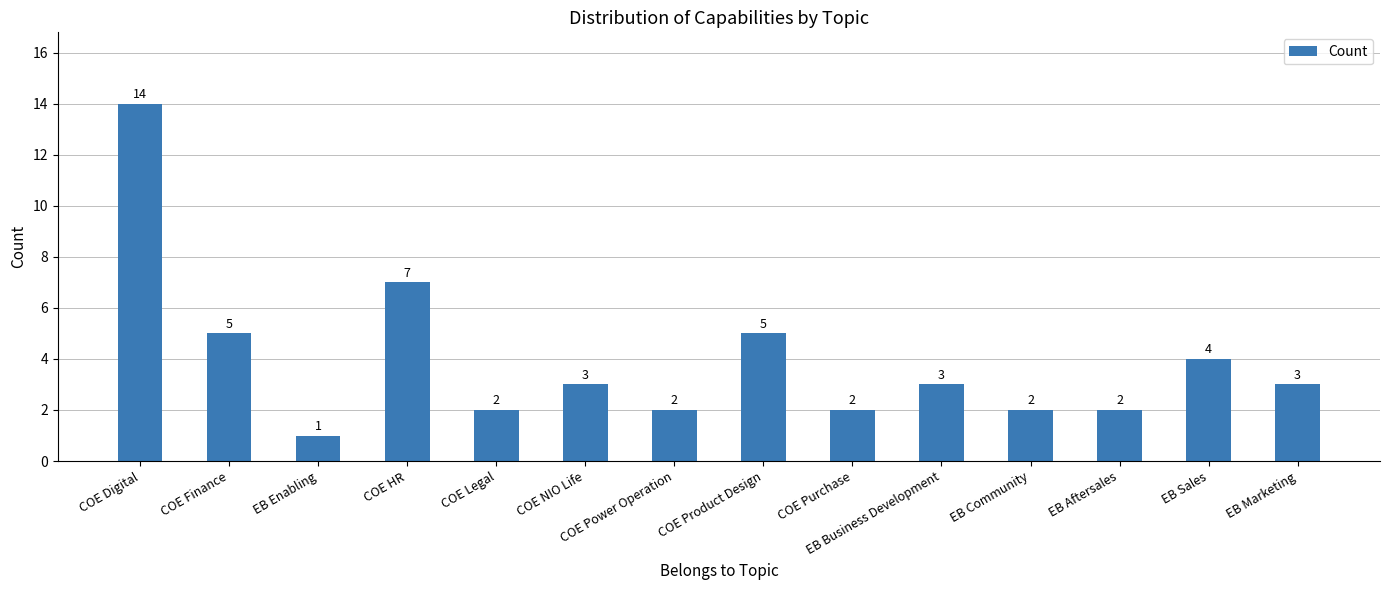

Is it true that the value at COE Product Design is 5?

True